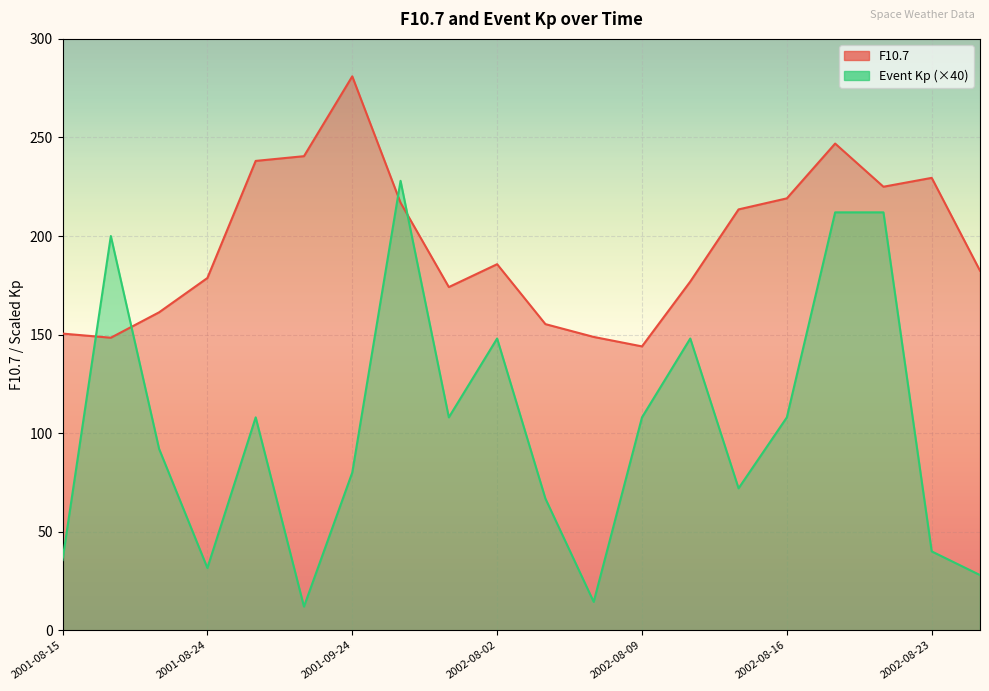

Which has a higher value, 2002-08-16 or 2002-08-25?

2002-08-16